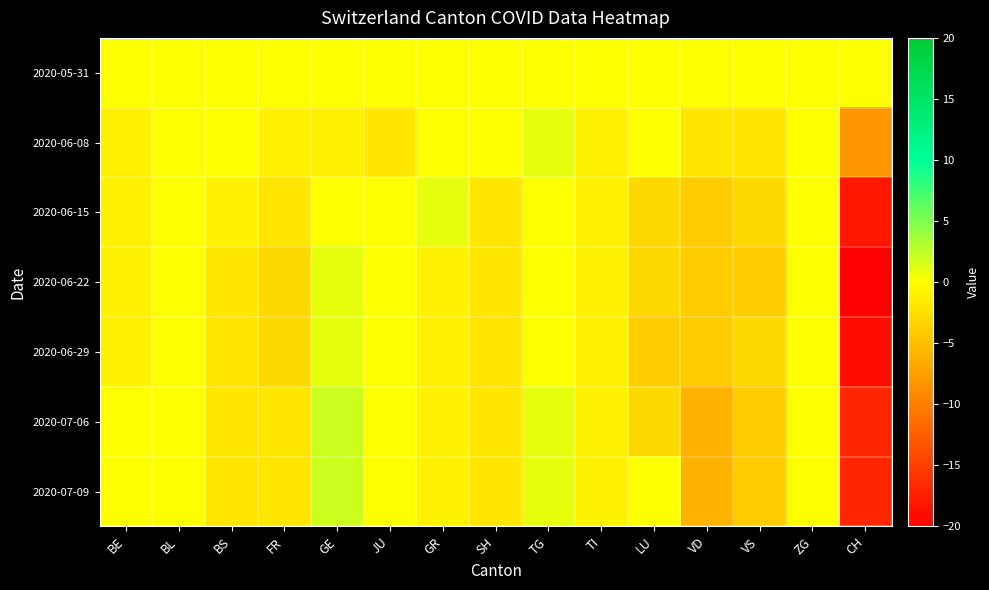

What is the difference between the highest and lowest values at TG?

1